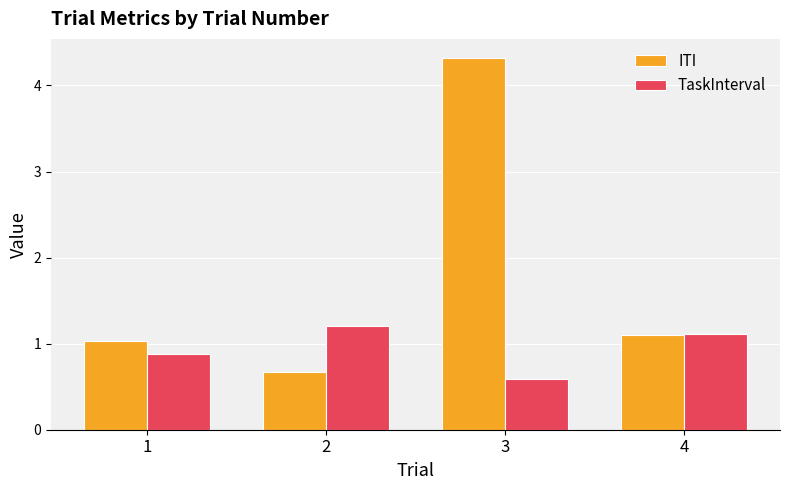

Between 3 and 4, which series saw the biggest shift?

ITI